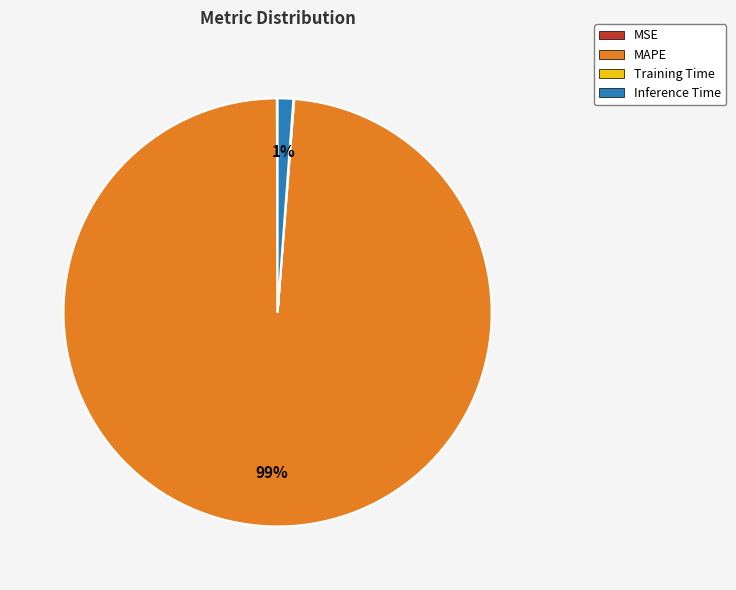

To the nearest percent, what is the combined percentage of Inference Time and MAPE?

100%